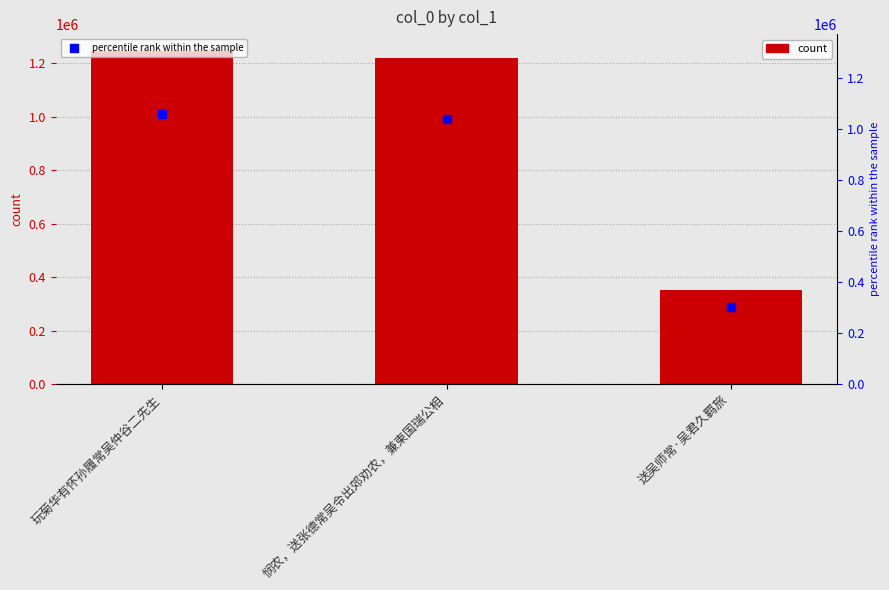

Which series contains the highest Y value?

col_0